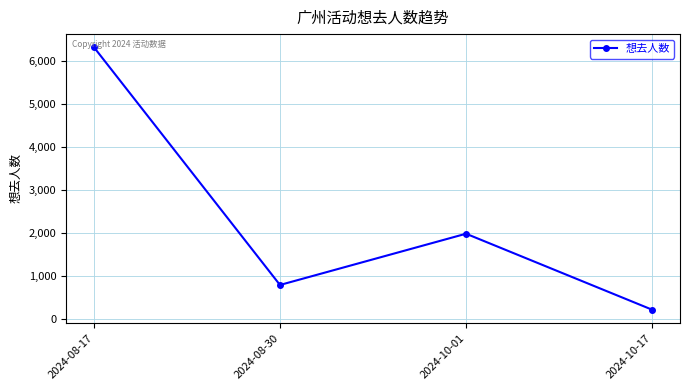

What is the ratio of the value at 2024-10-01 to the value at 2024-08-17?

0.3